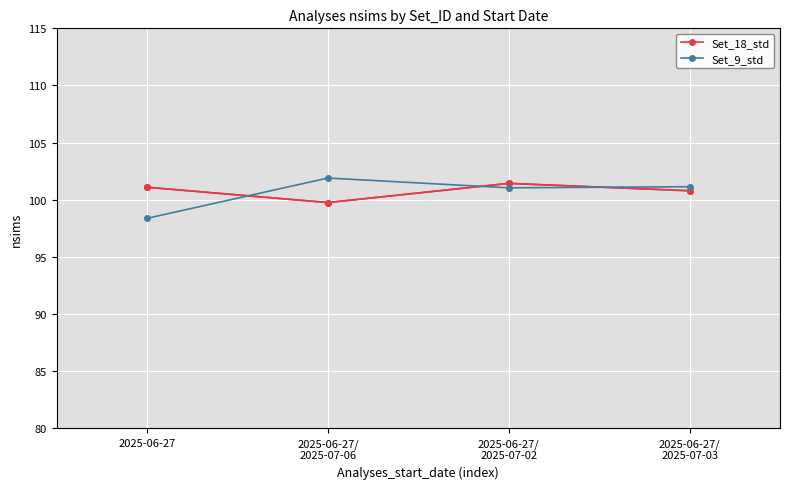

At how many categories does at least one series exceed 101?

4